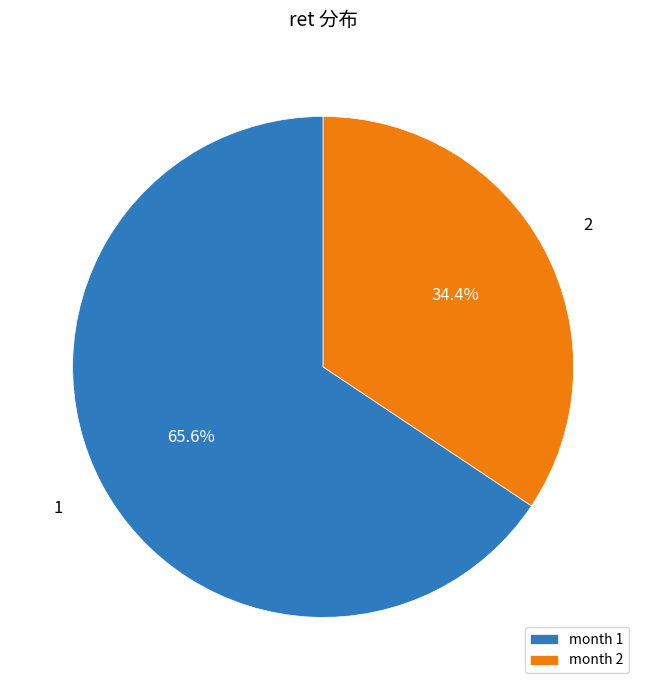

To the nearest percent, what is the average slice percentage?

50%